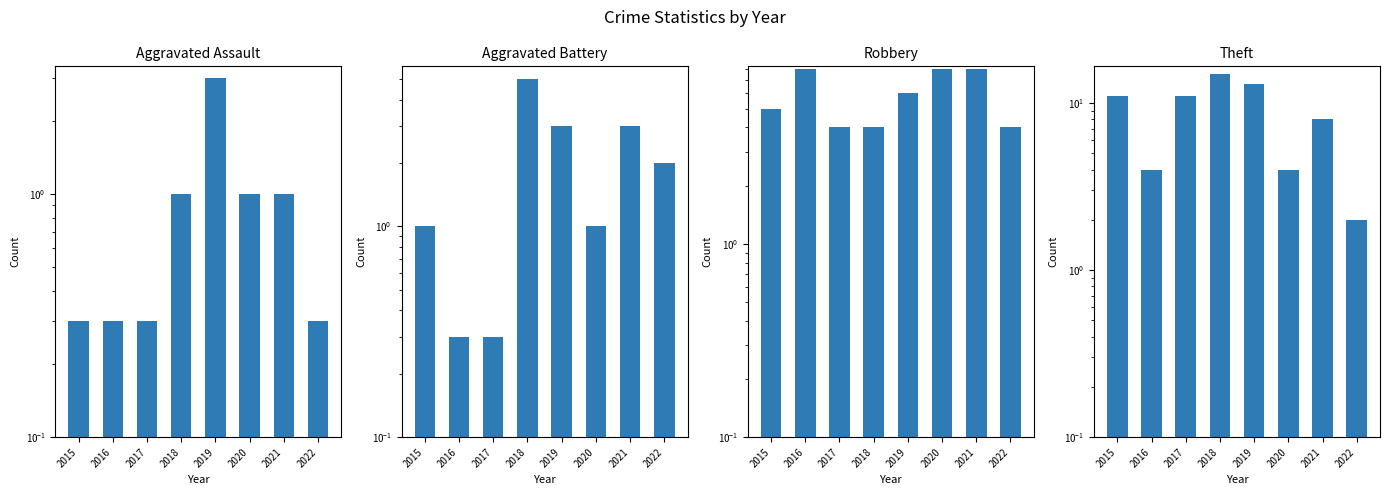

Where is Aggravated Battery nearest to the value 2?

2022